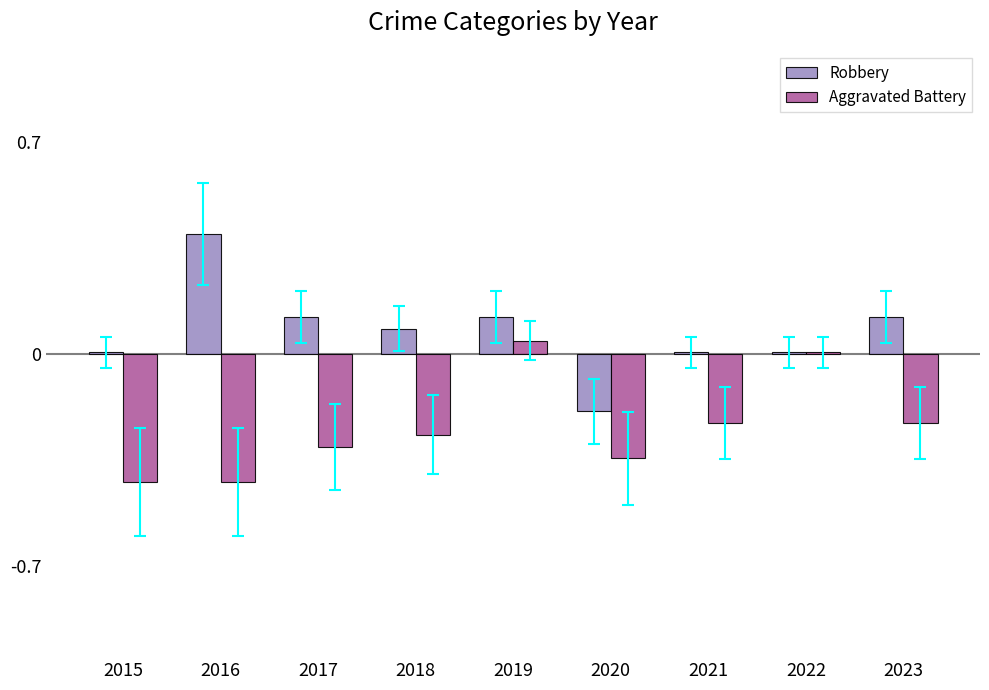

At which category is the sum across all series the highest?

2019